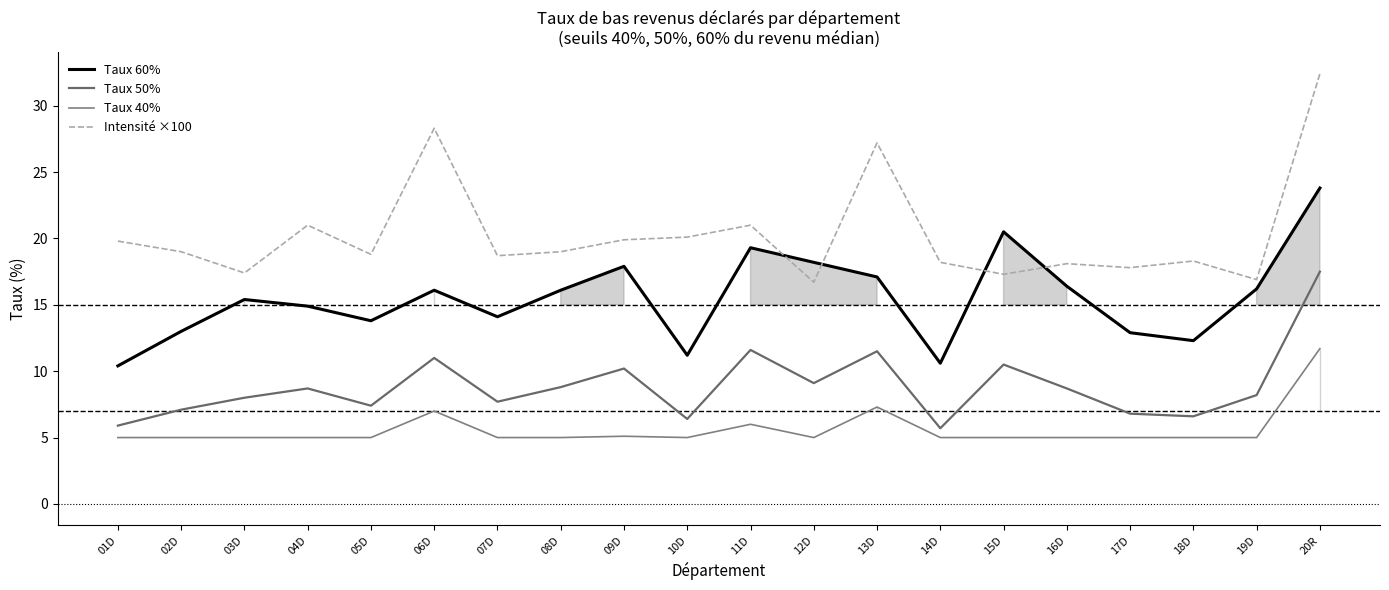

Reading left to right, list all the values displayed in this chart.

Taux 60%: 01D=10.4	02D=13.0	03D=15.4	04D=14.9	05D=13.8	06D=16.1	07D=14.1	08D=16.1	09D=17.9	10D=11.2	11D=19.3	12D=18.2	13D=17.1	14D=10.6	15D=20.5	16D=16.4	17D=12.9	18D=12.3	19D=16.2	20R=23.8
Taux 50%: 01D=5.9	02D=7.1	03D=8.0	04D=8.7	05D=7.4	06D=11.0	07D=7.7	08D=8.8	09D=10.2	10D=6.4	11D=11.6	12D=9.1	13D=11.5	14D=5.7	15D=10.5	16D=8.7	17D=6.8	18D=6.6	19D=8.2	20R=17.5
Taux 40%: 01D=5.0	02D=5.0	03D=5.0	04D=5.0	05D=5.0	06D=7.0	07D=5.0	08D=5.0	09D=5.1	10D=5.0	11D=6.0	12D=5.0	13D=7.3	14D=5.0	15D=5.0	16D=5.0	17D=5.0	18D=5.0	19D=5.0	20R=11.7
Intensité ×100: 01D=19.8	02D=19.0	03D=17.4	04D=21.0	05D=18.8	06D=28.3	07D=18.7	08D=19.0	09D=19.9	10D=20.1	11D=21.0	12D=16.7	13D=27.2	14D=18.2	15D=17.3	16D=18.1	17D=17.8	18D=18.3	19D=16.9	20R=32.4